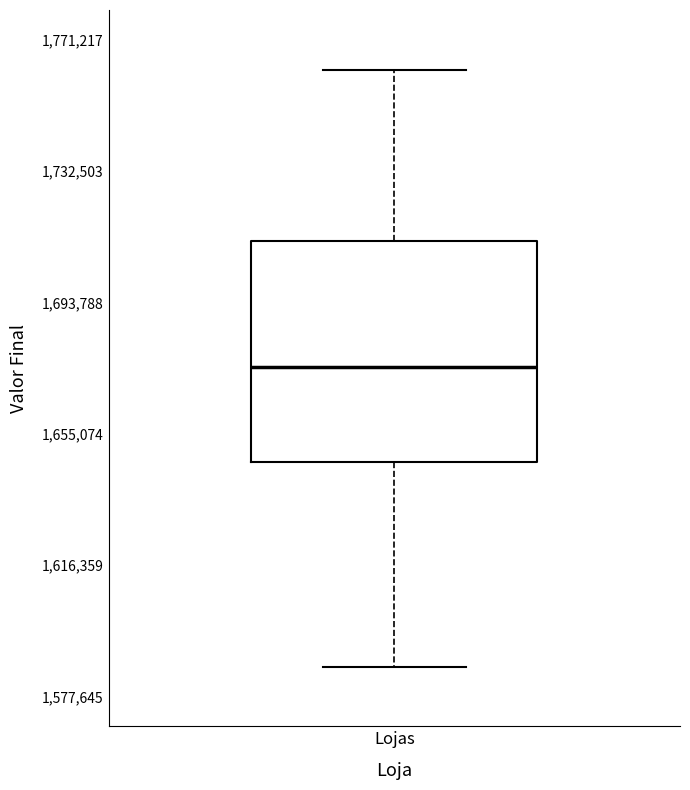

Where does the lower whisker of the box for Lojas end on the y-axis? The values are not printed on the chart, so give them approximately, as read against the axis.

1585000